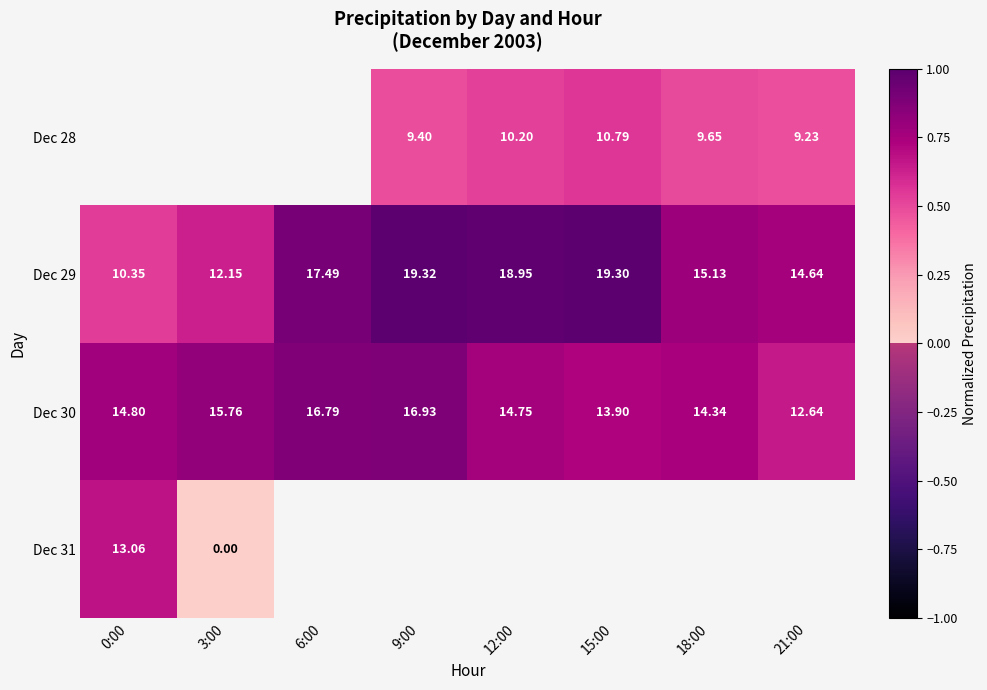

Which has a higher value, 18:00 or 6:00?

6:00